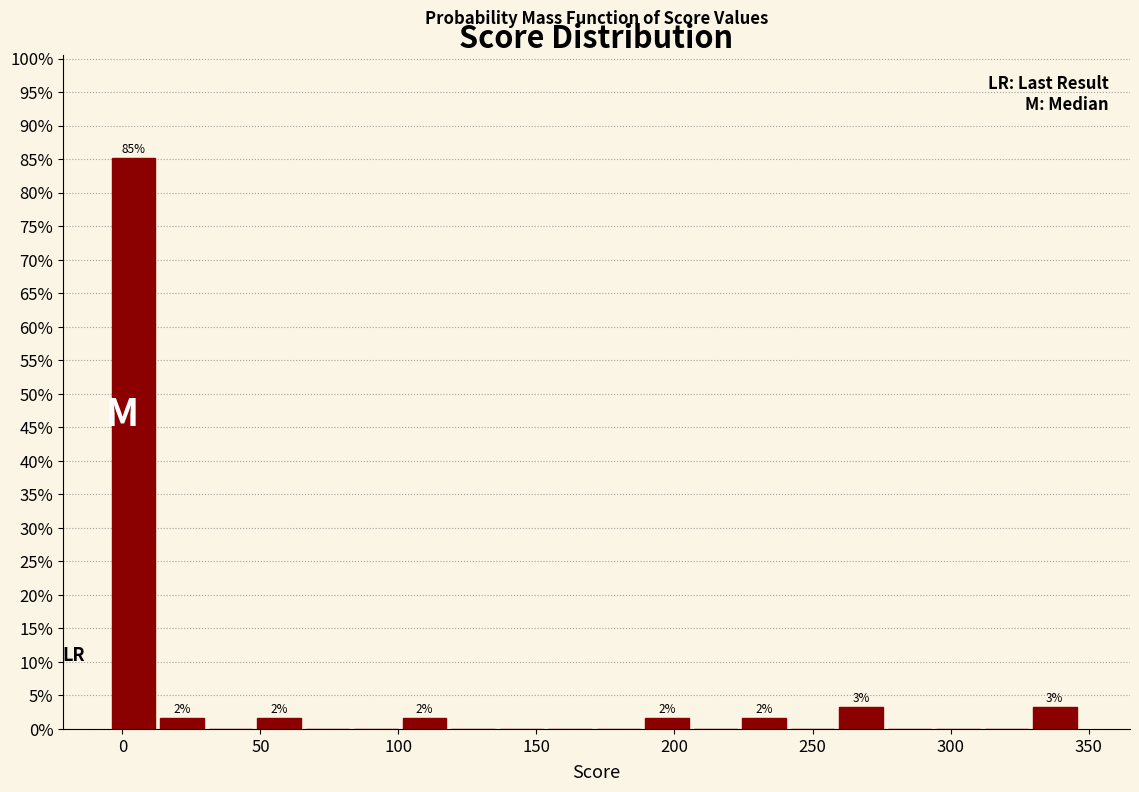

Around what value on the x-axis is the tallest bar? Give the approximate position of its centre, as read against the axis.

5